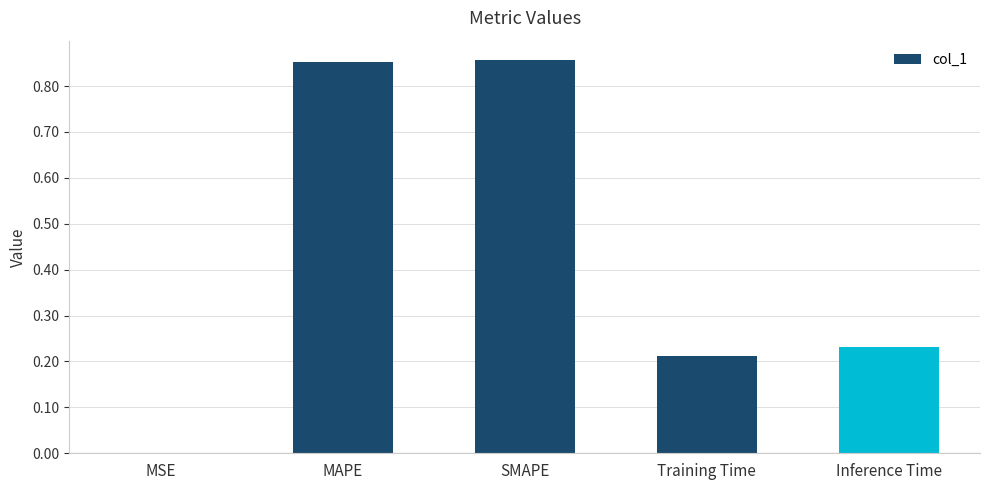

What is the sum of all values?

2.2